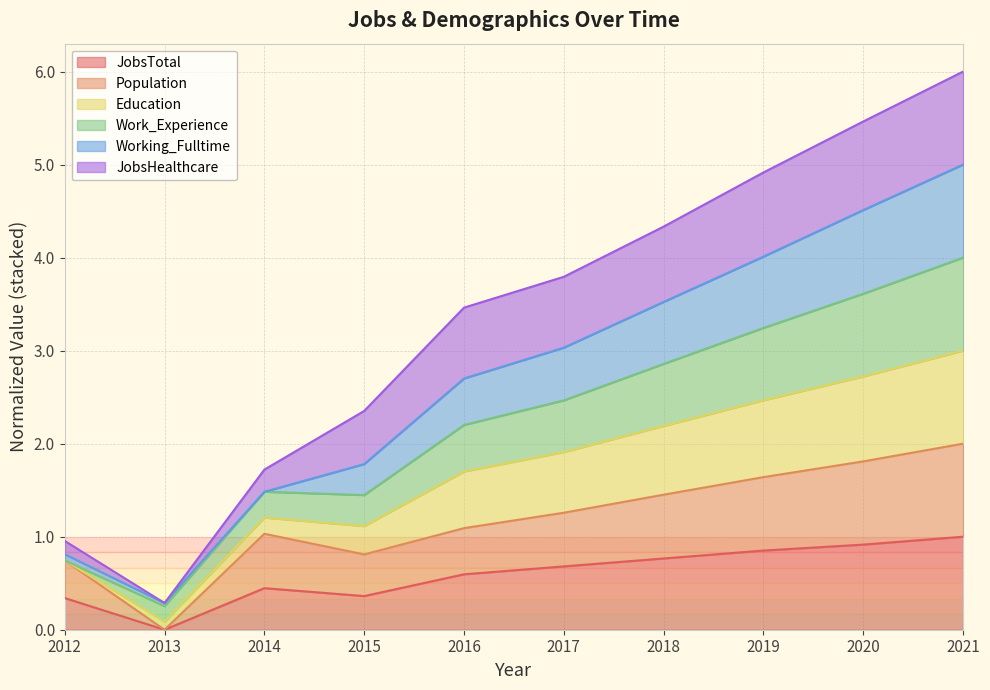

True or false: Population has more than 1 interior local peaks.

False